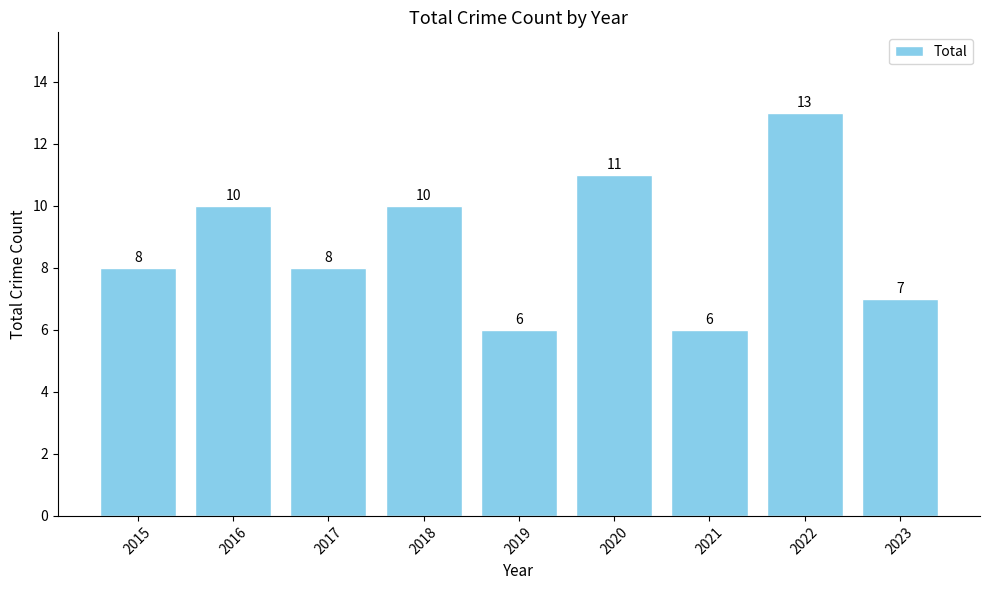

Does the chart contain stacked bars?

No